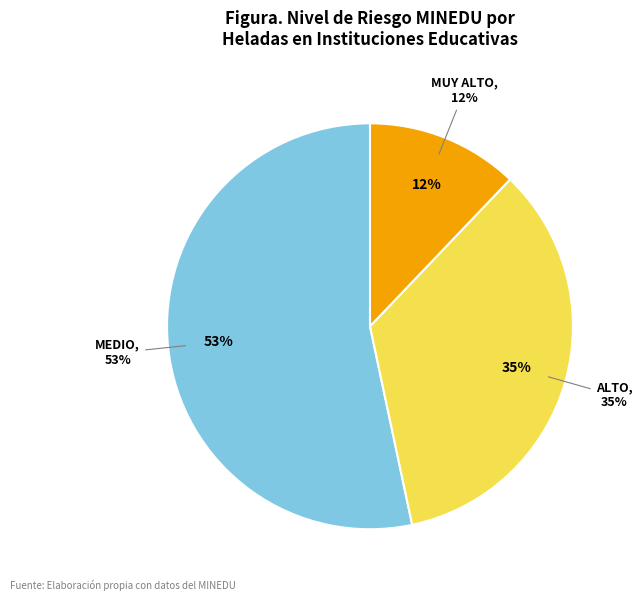

What is the total percentage of ALTO and MUY ALTO?

46.7%